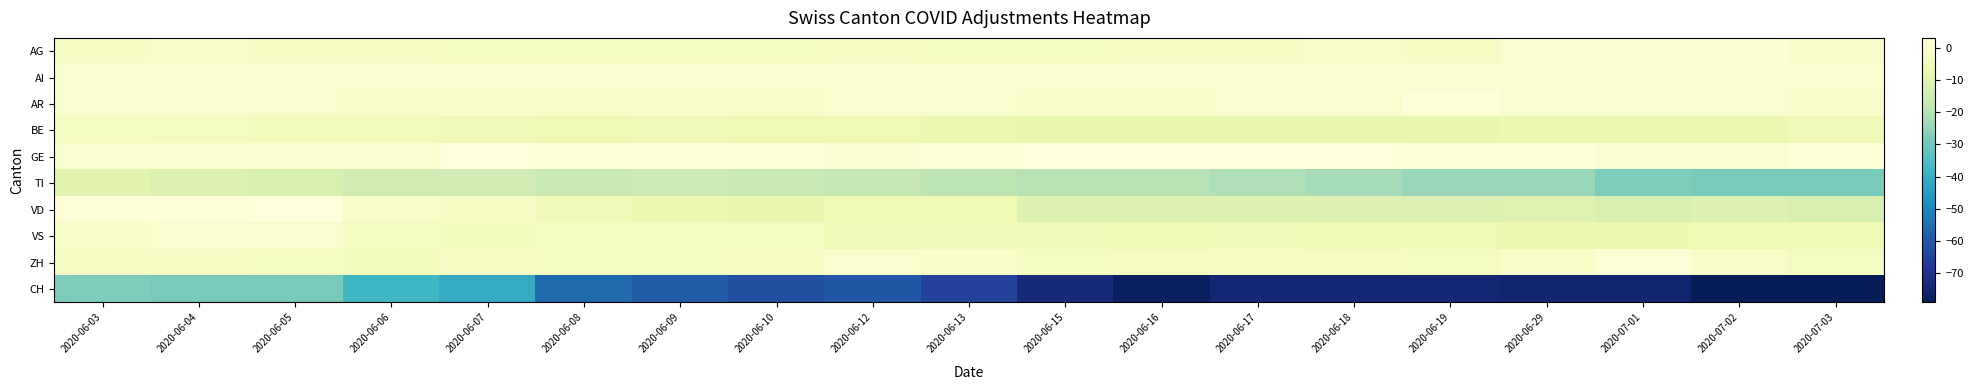

What is the spread (max minus min) of values at 2020-06-03?

30